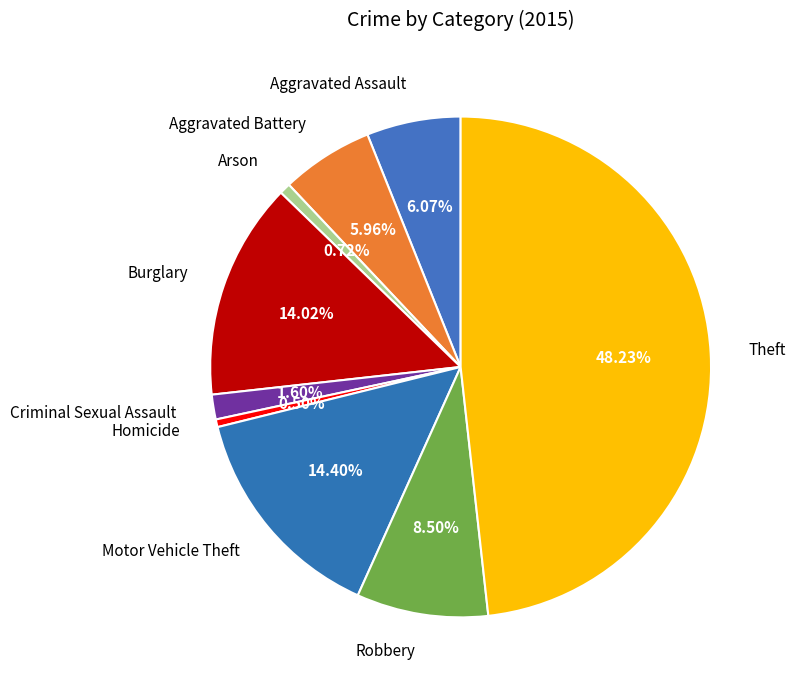

Combined, do Criminal Sexual Assault and Aggravated Assault account for over 50%?

No